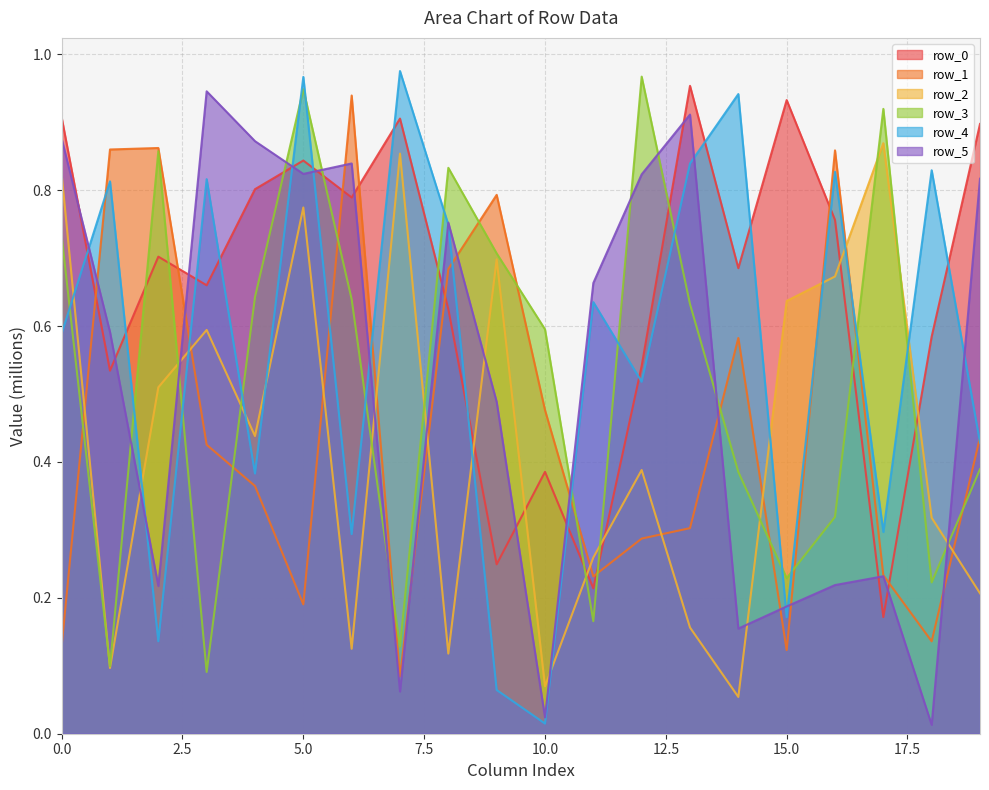

At which category does row_5 reach its first local peak?

3